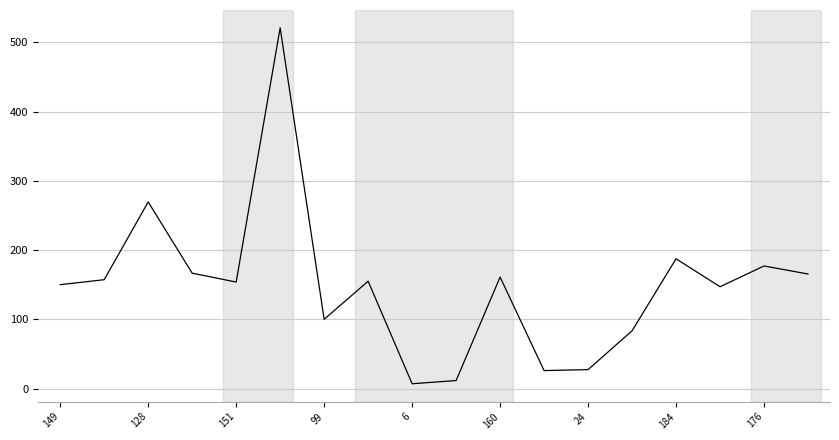

What is the sum of all values?

2669.6